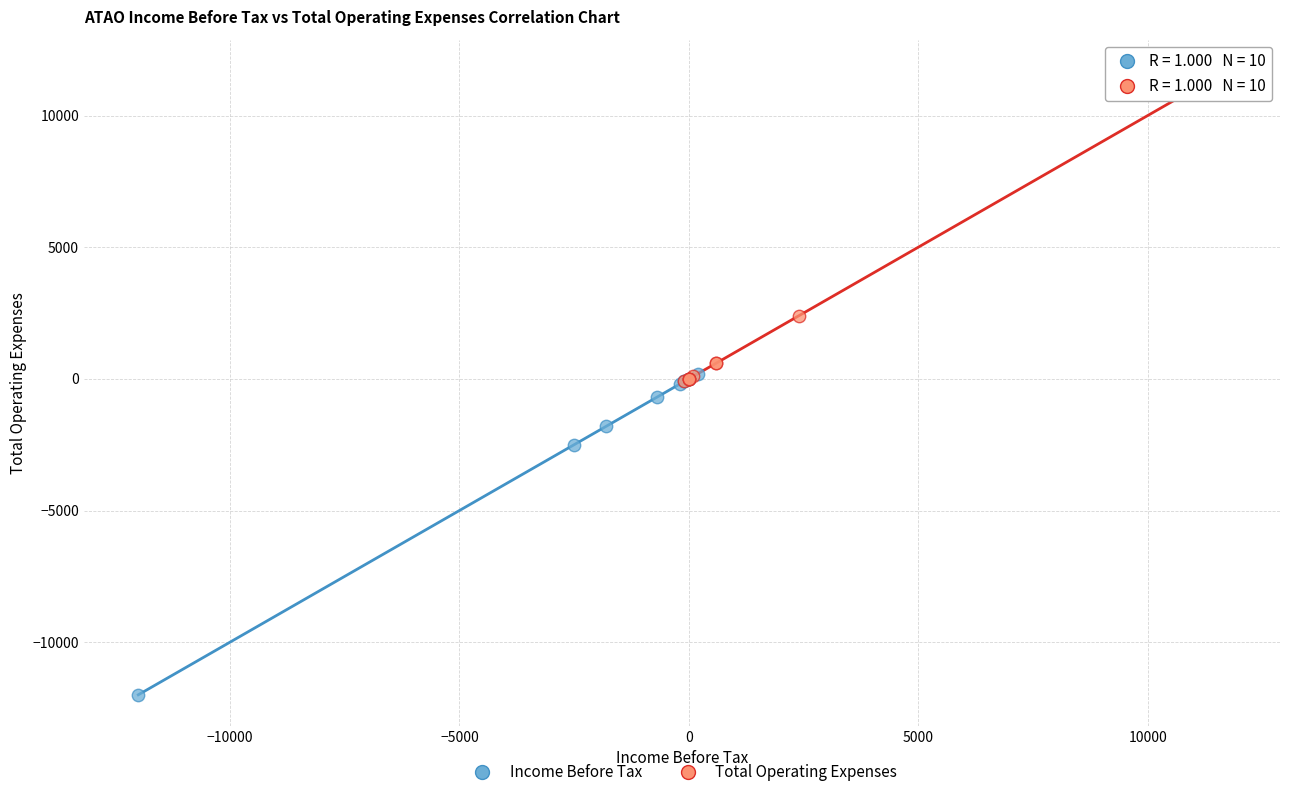

Which series contains the highest Y value?

Total Operating Expenses